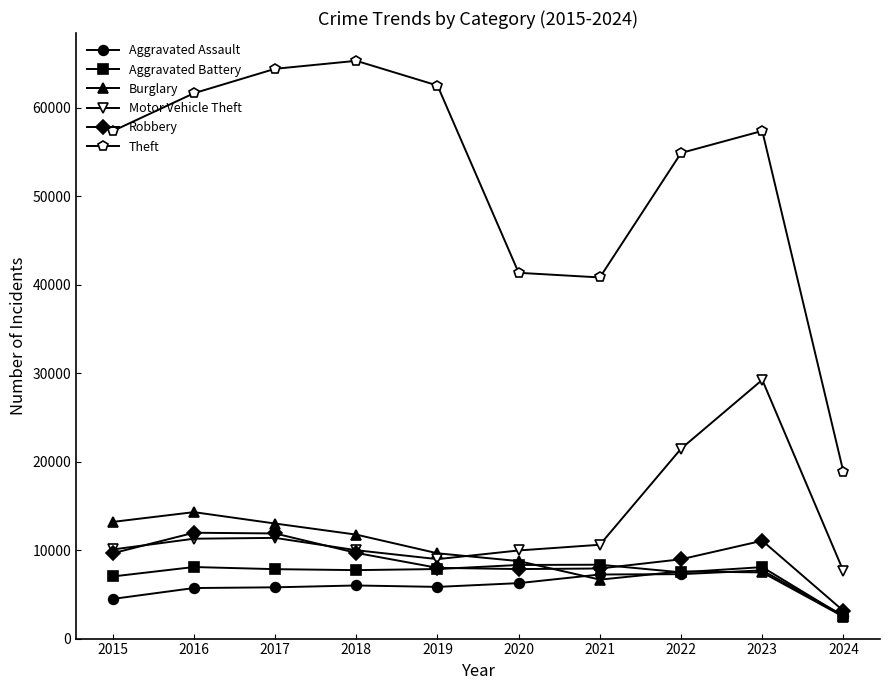

True or false: Aggravated Assault has more than 0 interior local peaks.

True